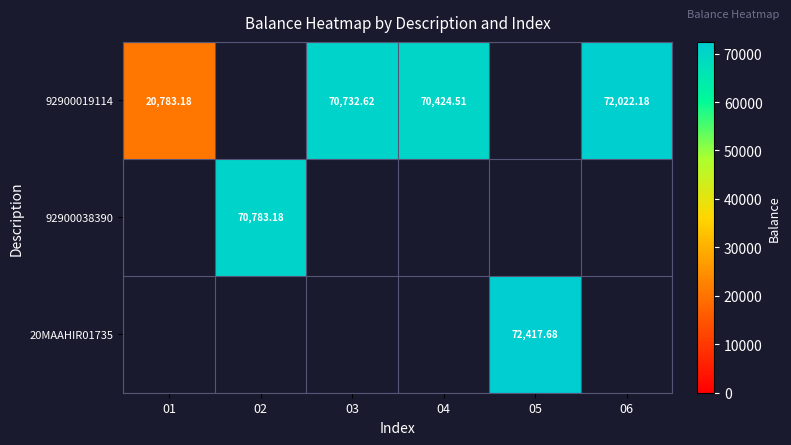

Count the number of data series in this chart.

3